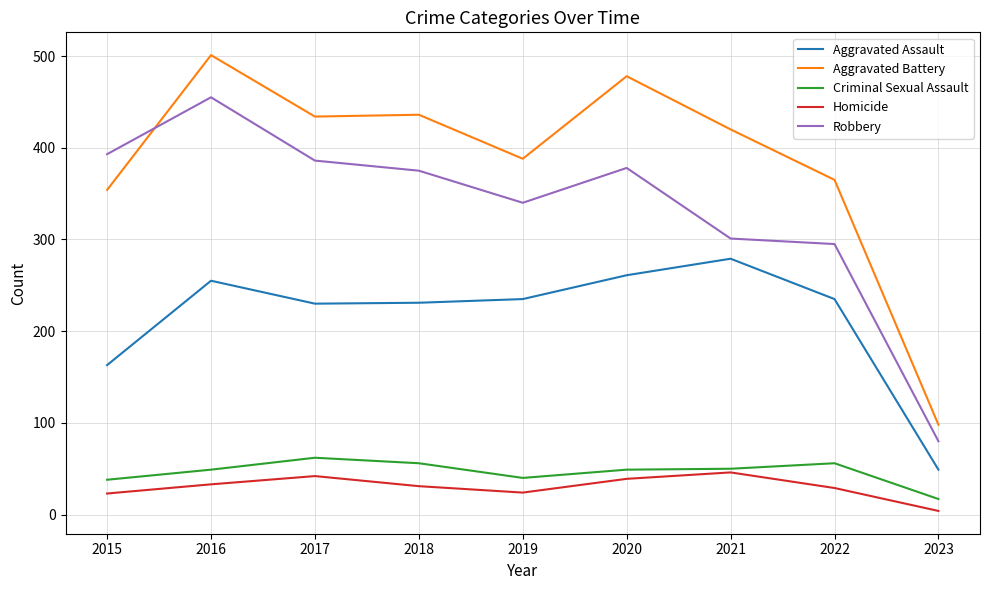

Is the value of Robbery at 2016 greater than the value of Criminal Sexual Assault at 2020?

Yes